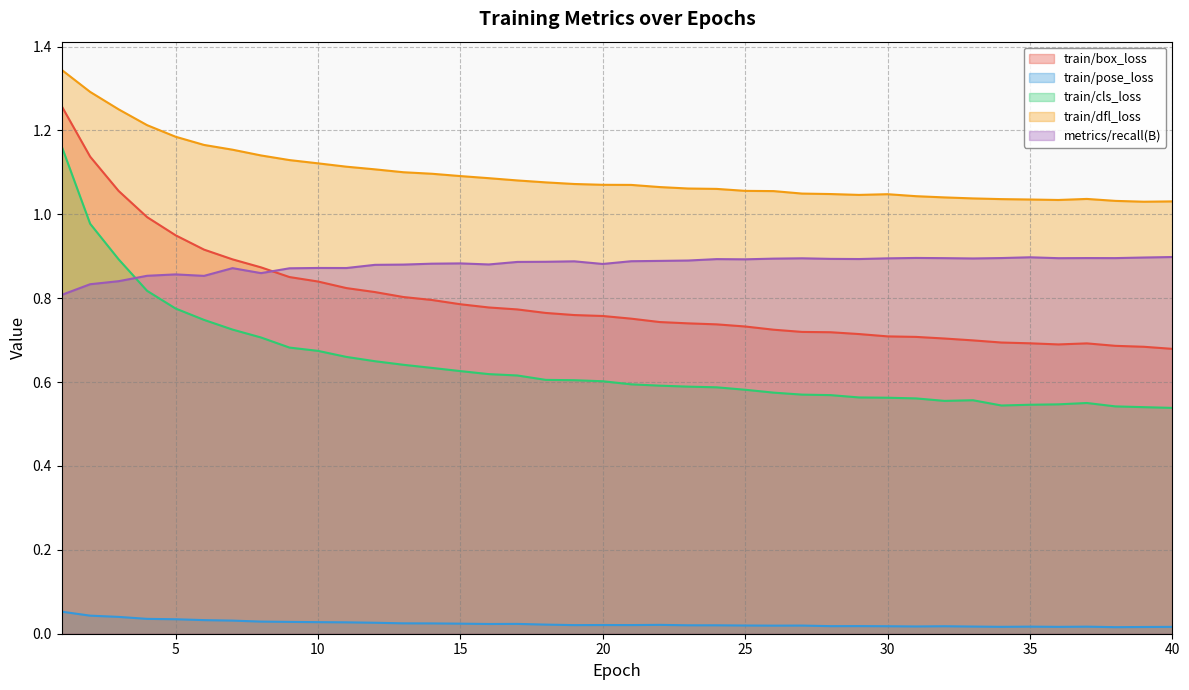

True or false: train/pose_loss and train/dfl_loss cross at least once.

False